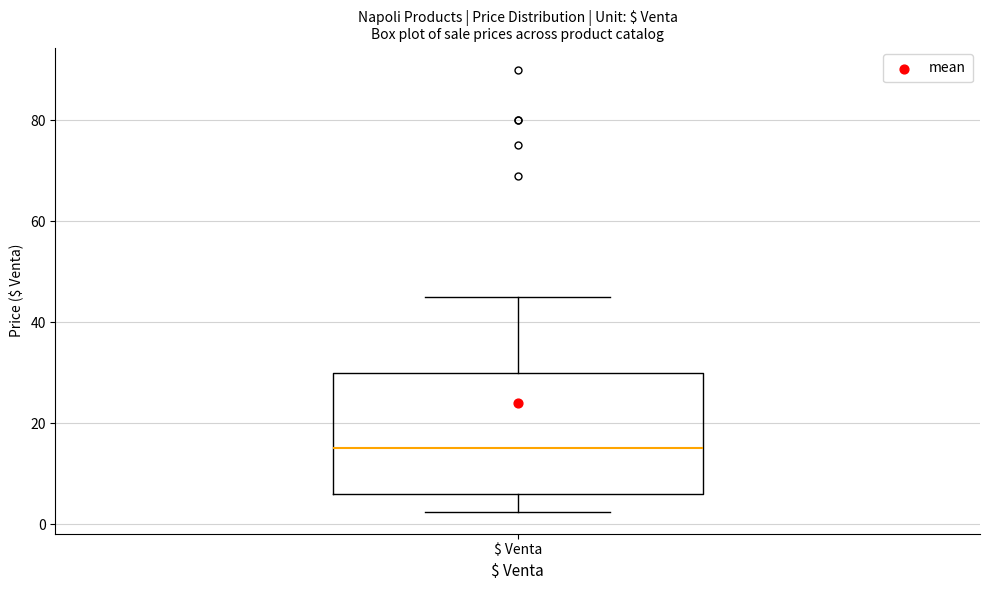

Transcribe this box plot: give where the median line is, the range the box spans, and where the two whiskers end, as read against the y-axis. The values are not printed on the chart, so give them approximately, as read against the axis.

median 16, box 6 to 30, whiskers 2 to 46